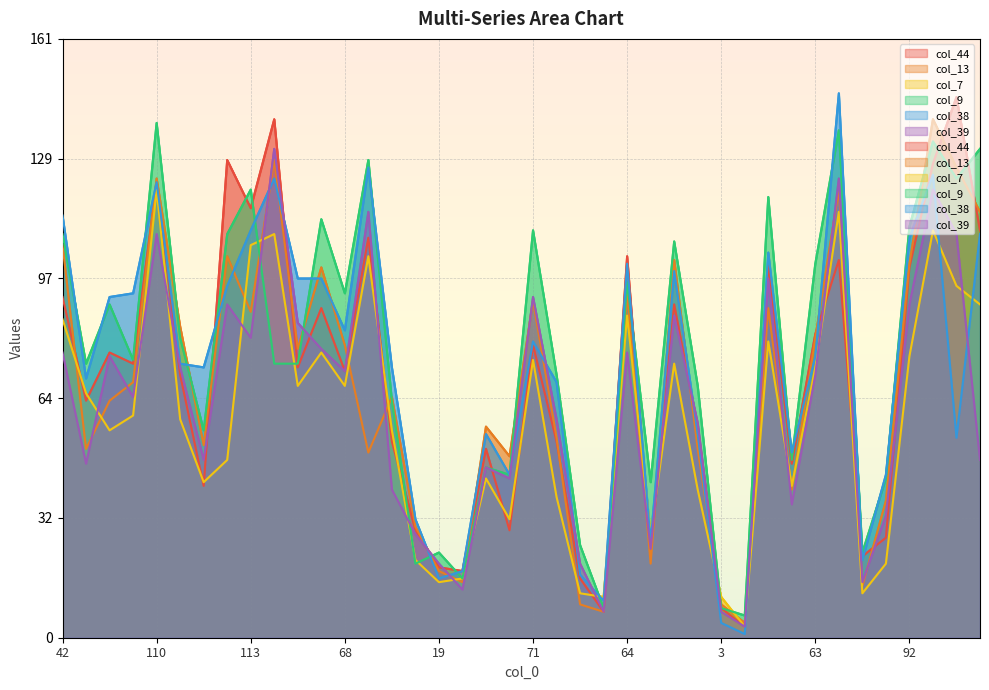

Which series has the largest total across all categories?

col_9